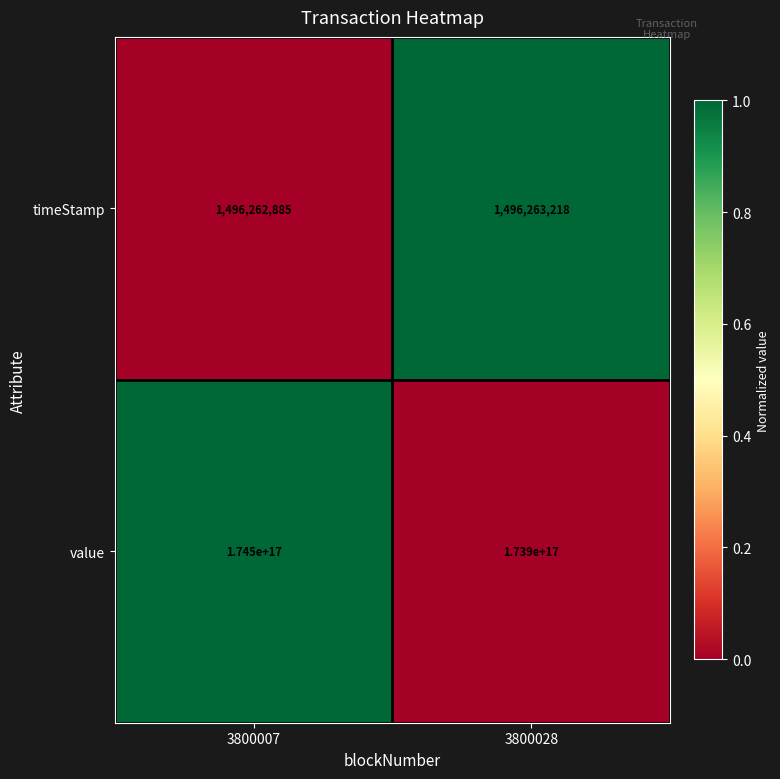

Which series changed the most between 3800007 and 3800028?

value